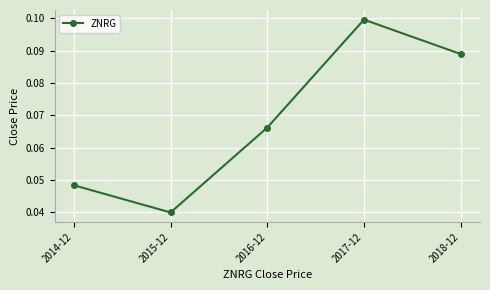

What is the label of the 2nd point from the right?

2017-12